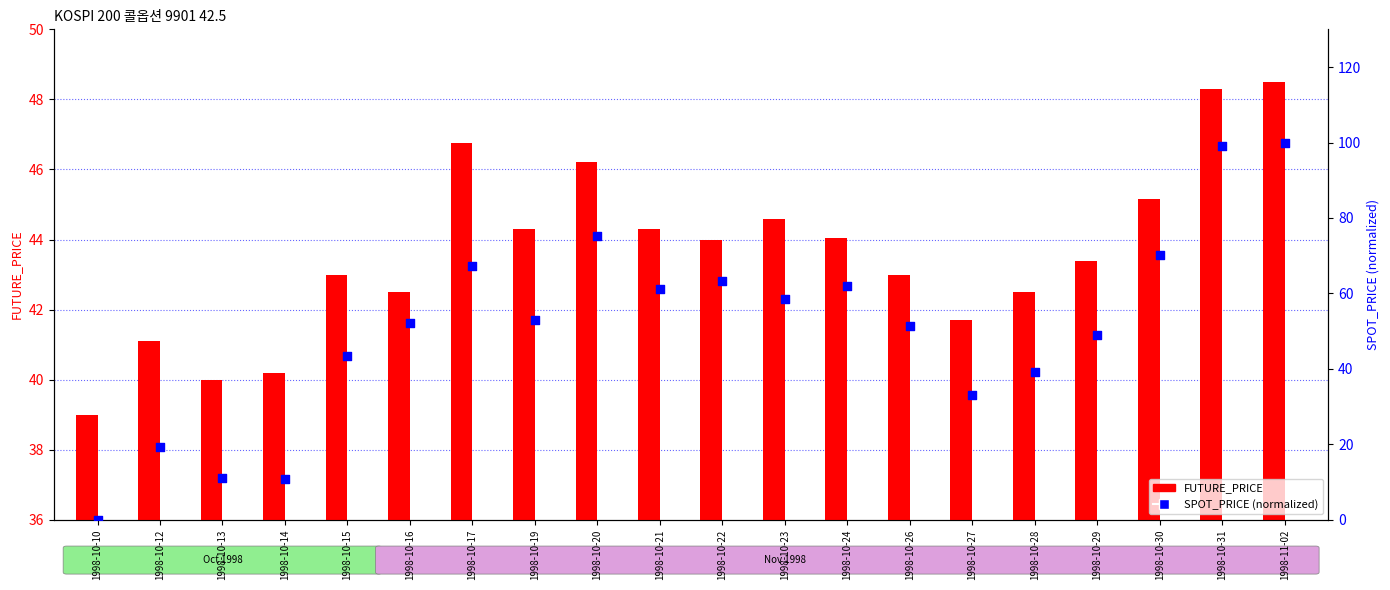

At which category is the sum across all series the highest?

1998-11-02